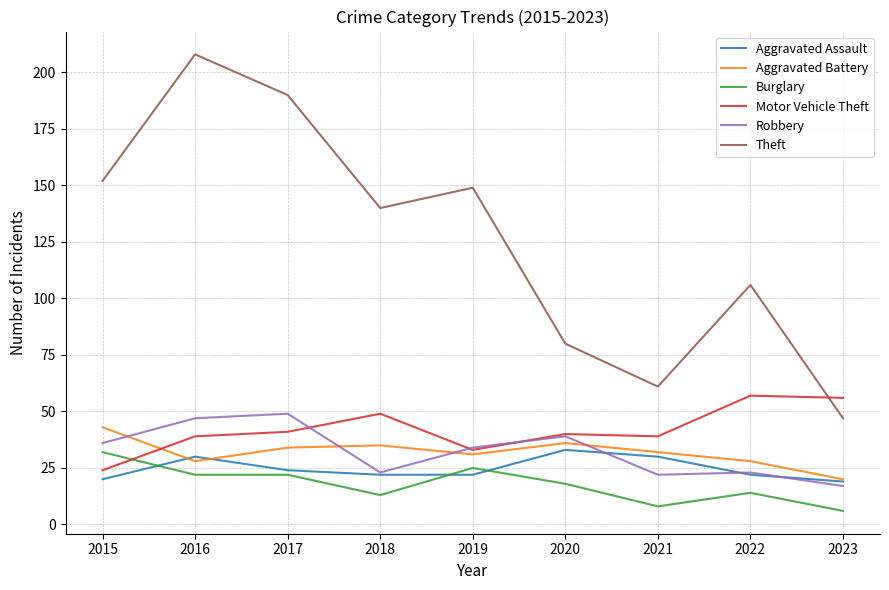

Between 2018 and 2022, which series saw the biggest shift?

Theft